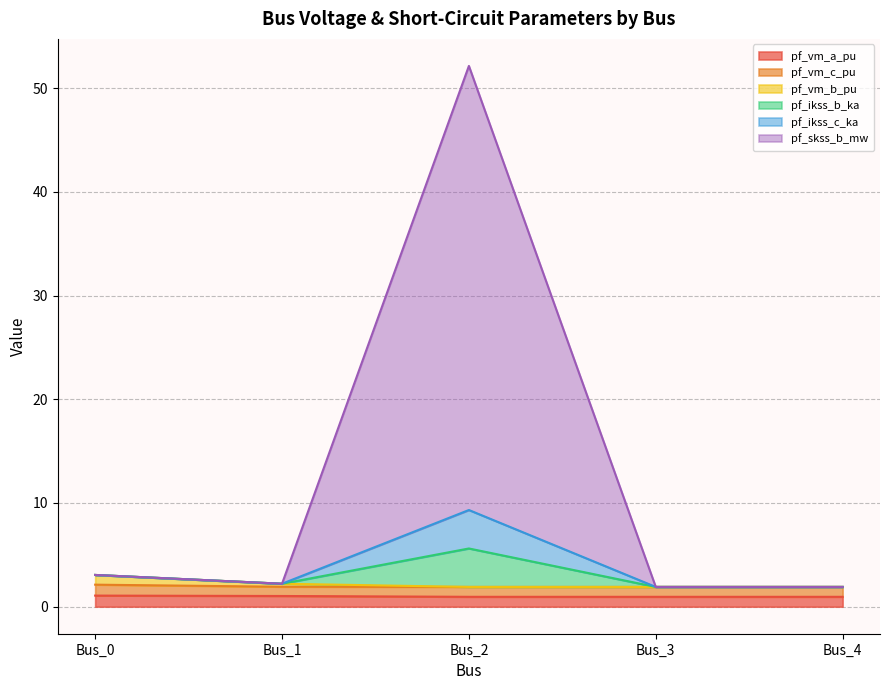

What is the greatest value displayed?

52.2